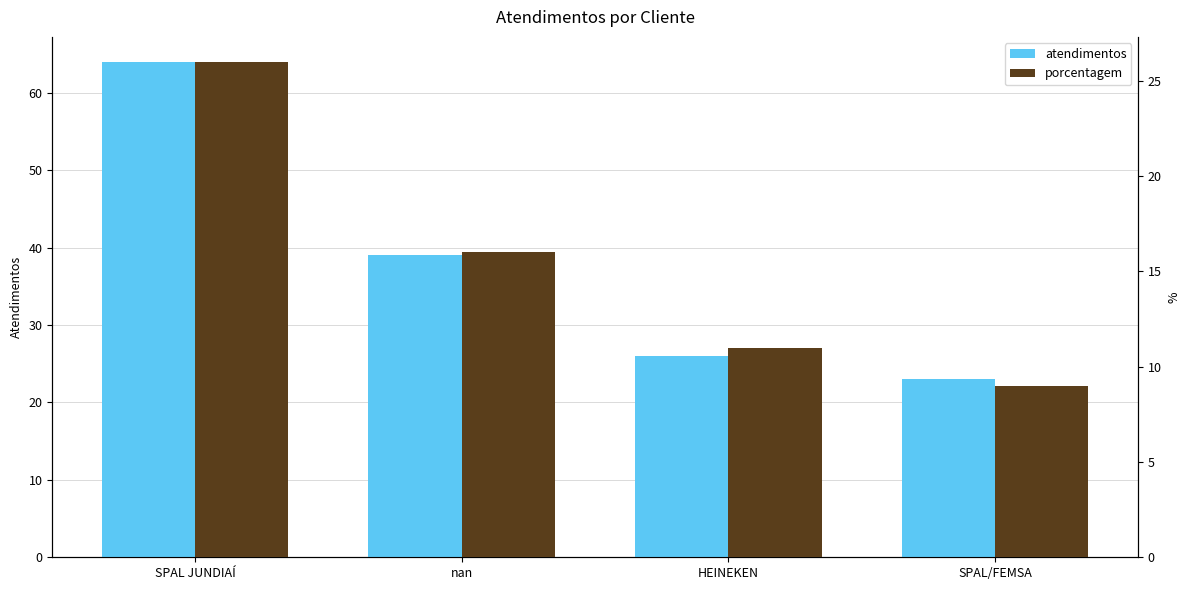

What are all the series names shown in the legend?

atendimentos, porcentagem